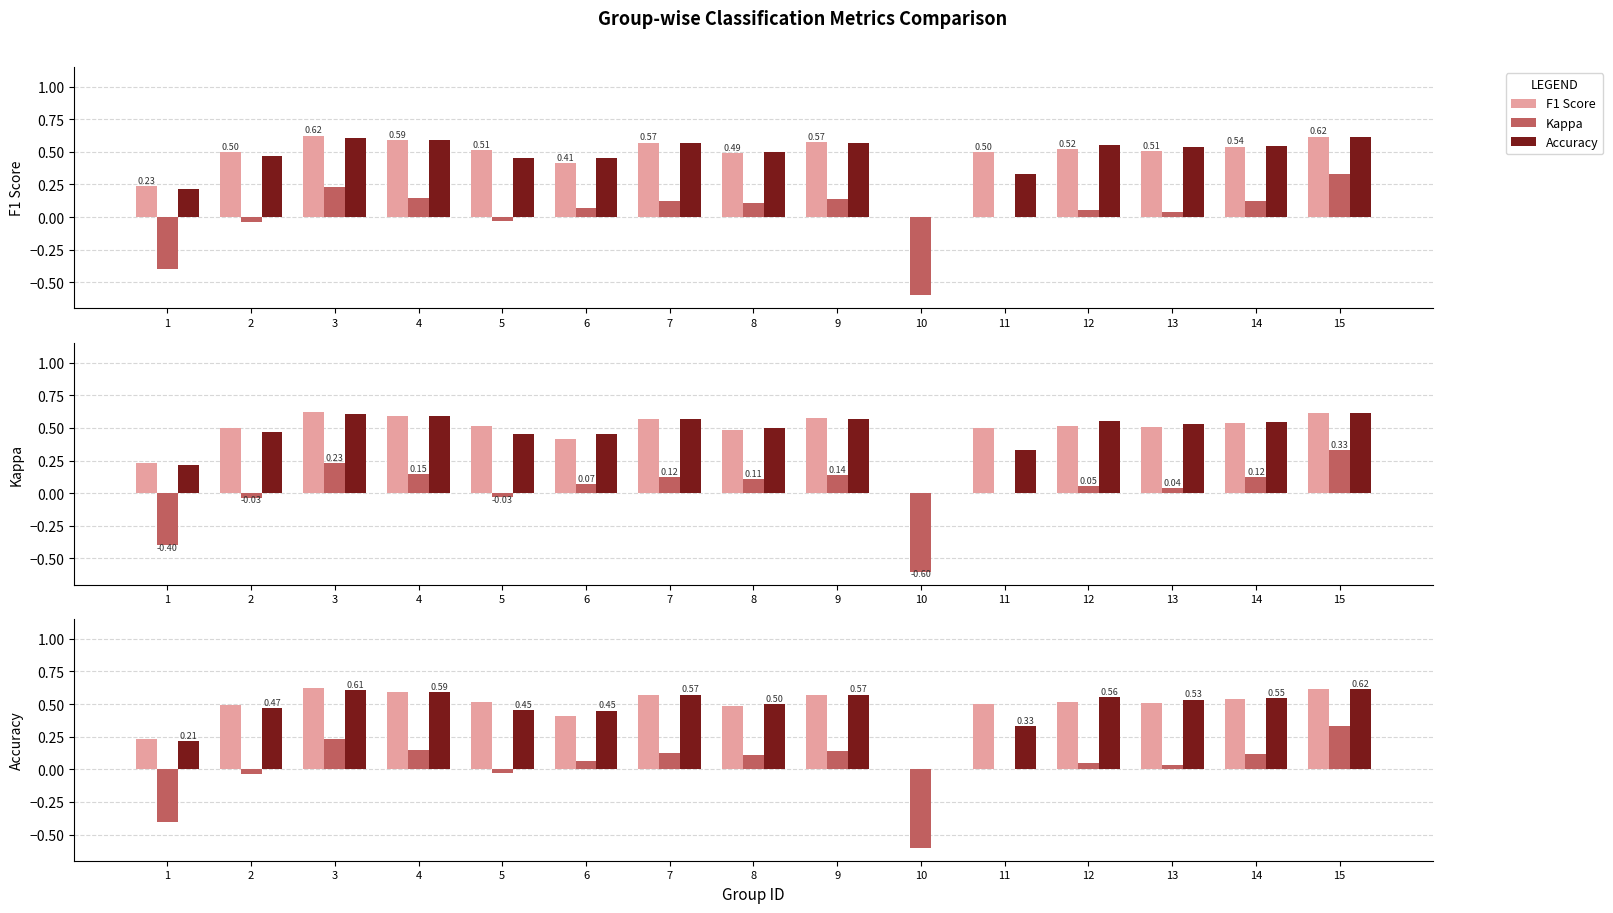

True or false: F1 Score has a value of 0.4 at 6.

True